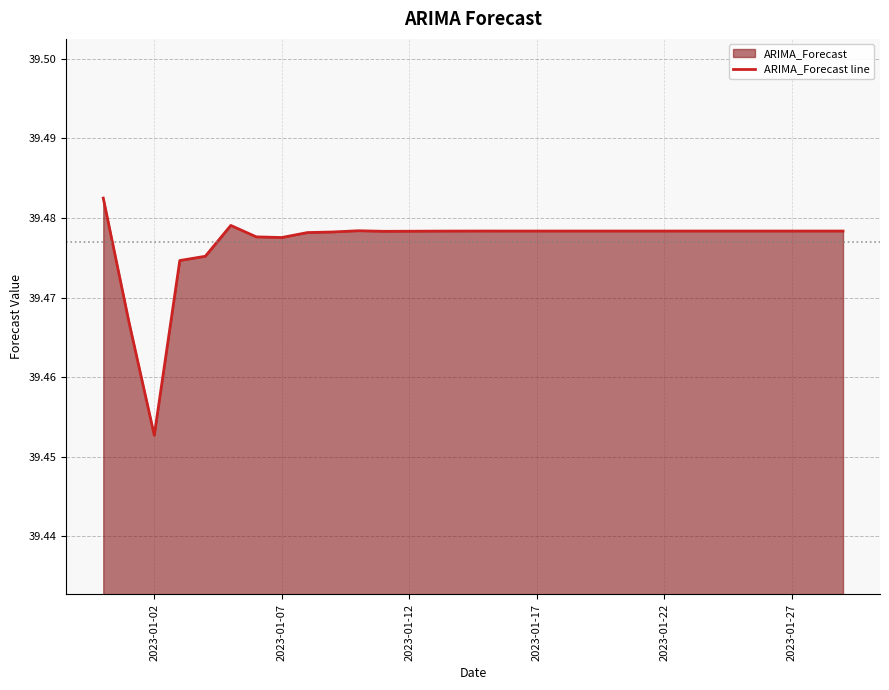

At which category does the chart reach its minimum across all series?

2023-01-02